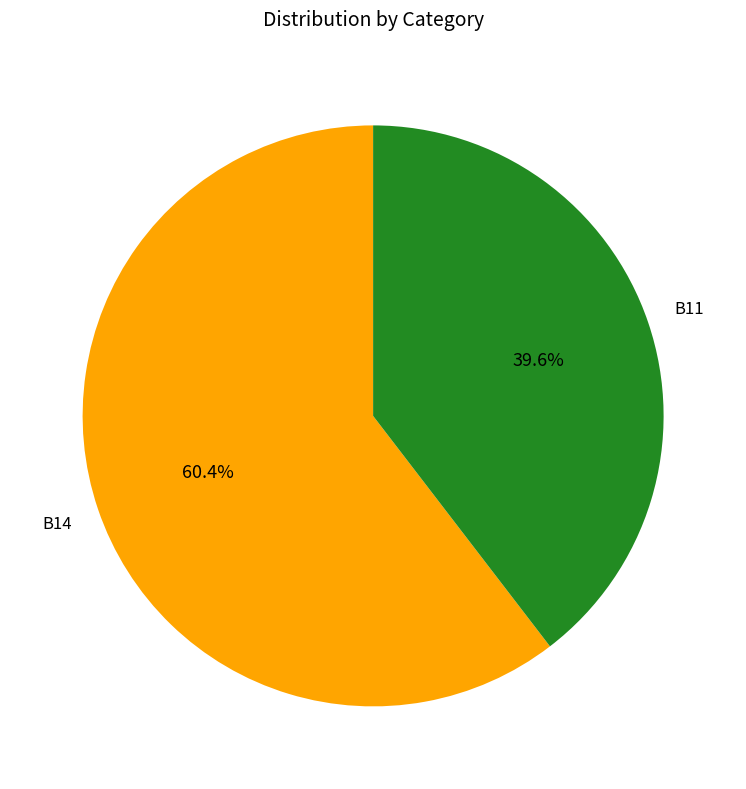

Is there any slice that represents more than half of the pie?

Yes